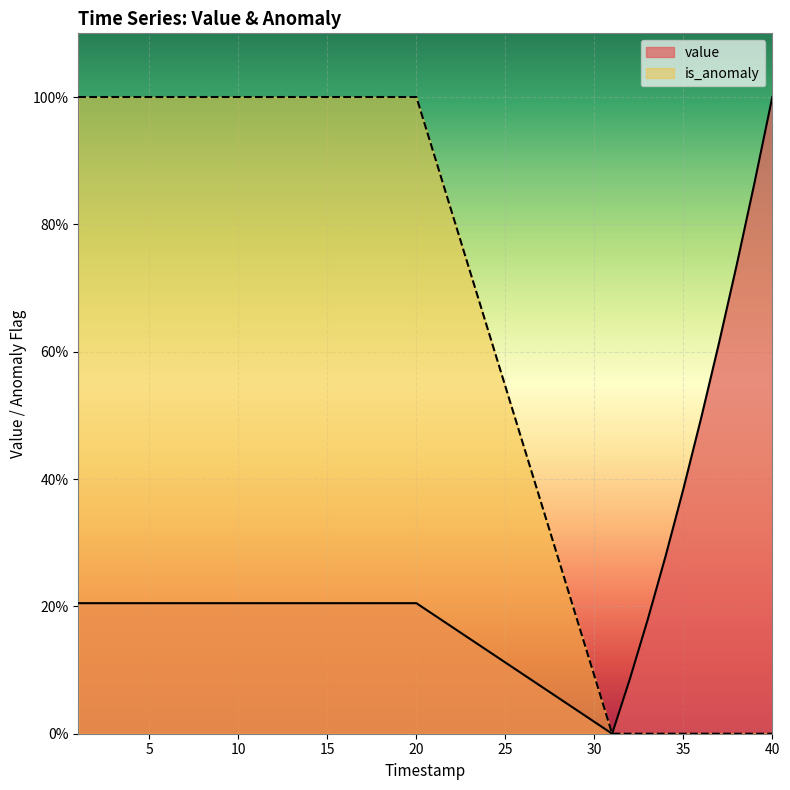

Reading left to right, list all the values displayed in this chart.

value: 1=0.2	2=0.2	3=0.2	4=0.2	5=0.2	6=0.2	7=0.2	8=0.2	9=0.2	10=0.2	11=0.2	12=0.2	13=0.2	14=0.2	15=0.2	16=0.2	17=0.2	18=0.2	19=0.2	20=0.2	31=0.0	32=0.1	33=0.2	34=0.3	35=0.4	36=0.5	37=0.6	38=0.7	39=0.9	40=1.0
is_anomaly: 1=1.0	2=1.0	3=1.0	4=1.0	5=1.0	6=1.0	7=1.0	8=1.0	9=1.0	10=1.0	11=1.0	12=1.0	13=1.0	14=1.0	15=1.0	16=1.0	17=1.0	18=1.0	19=1.0	20=1.0	31=0.0	32=0.0	33=0.0	34=0.0	35=0.0	36=0.0	37=0.0	38=0.0	39=0.0	40=0.0